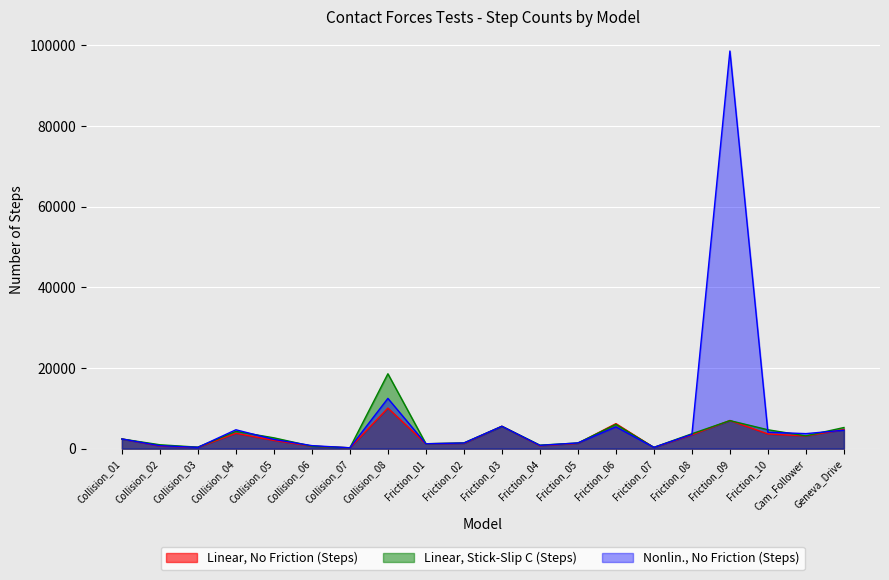

Which series ends up on top after the final intersection of Linear, No Friction (Steps) and Nonlin., No Friction (Steps)?

Linear, No Friction (Steps)